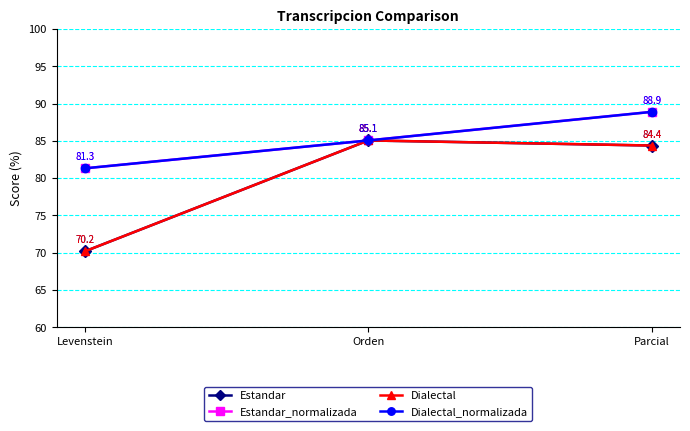

Rank the series by their maximum value, from highest to lowest.

Estandar_normalizada, Dialectal_normalizada, Estandar, Dialectal